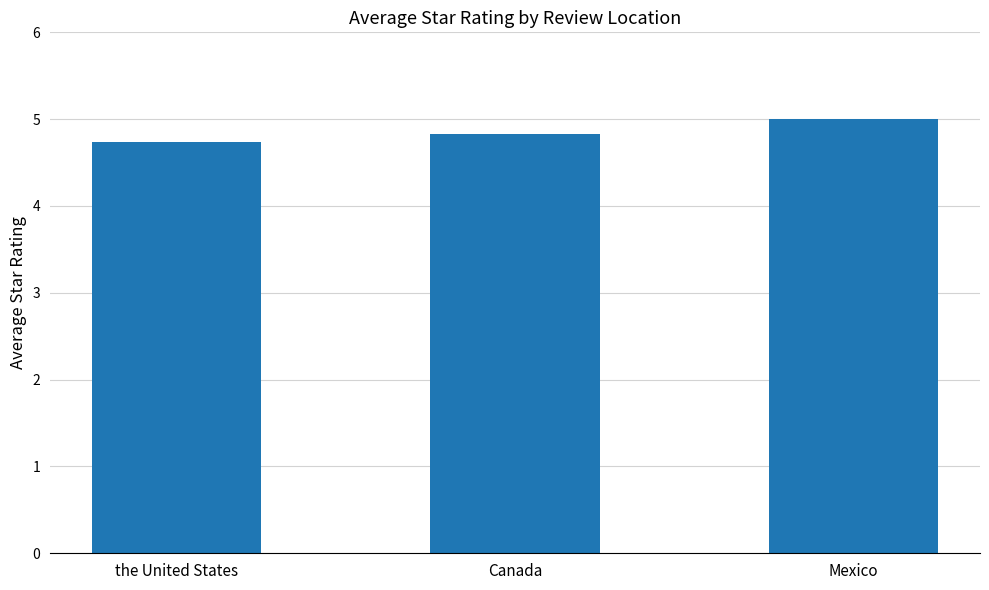

Rank the categories by value from highest to lowest.

Mexico, Canada, the United States